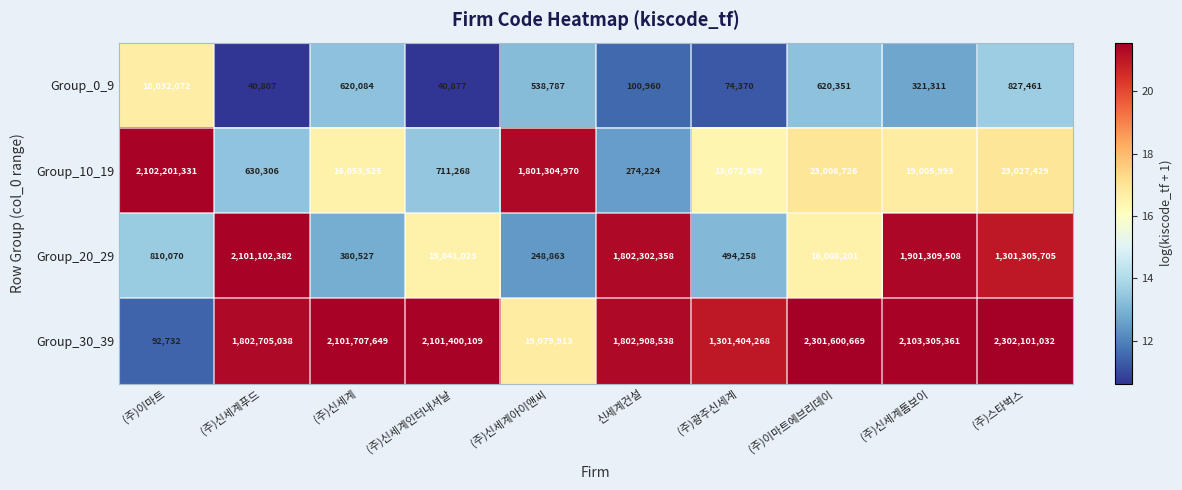

What is the maximum value for Group_30_39?

2302101032